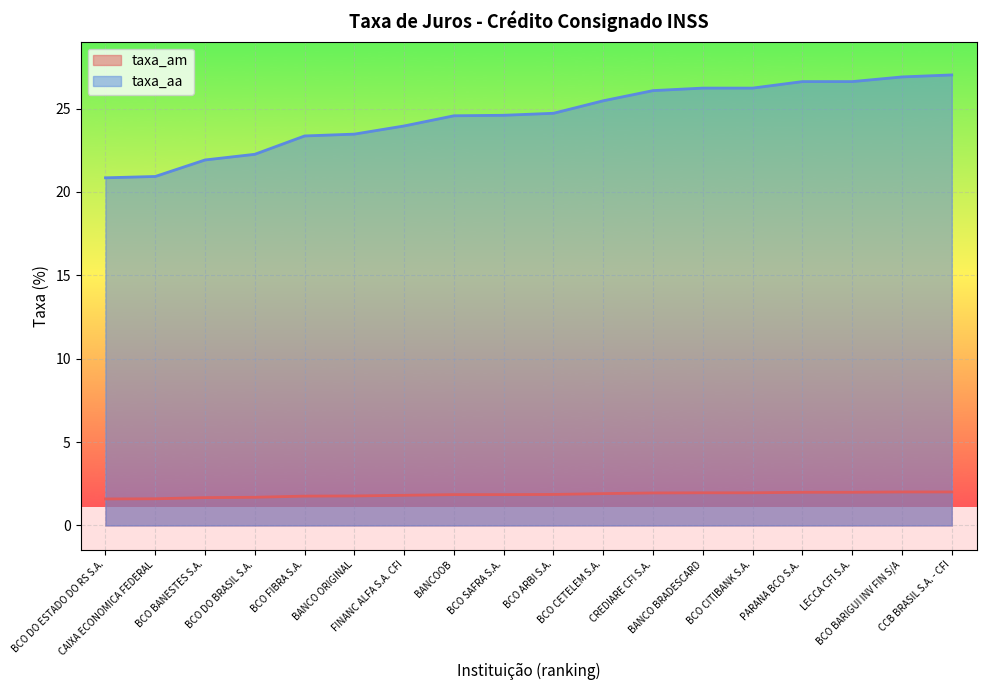

How many values in the taxa_aa series exceed 24?

11